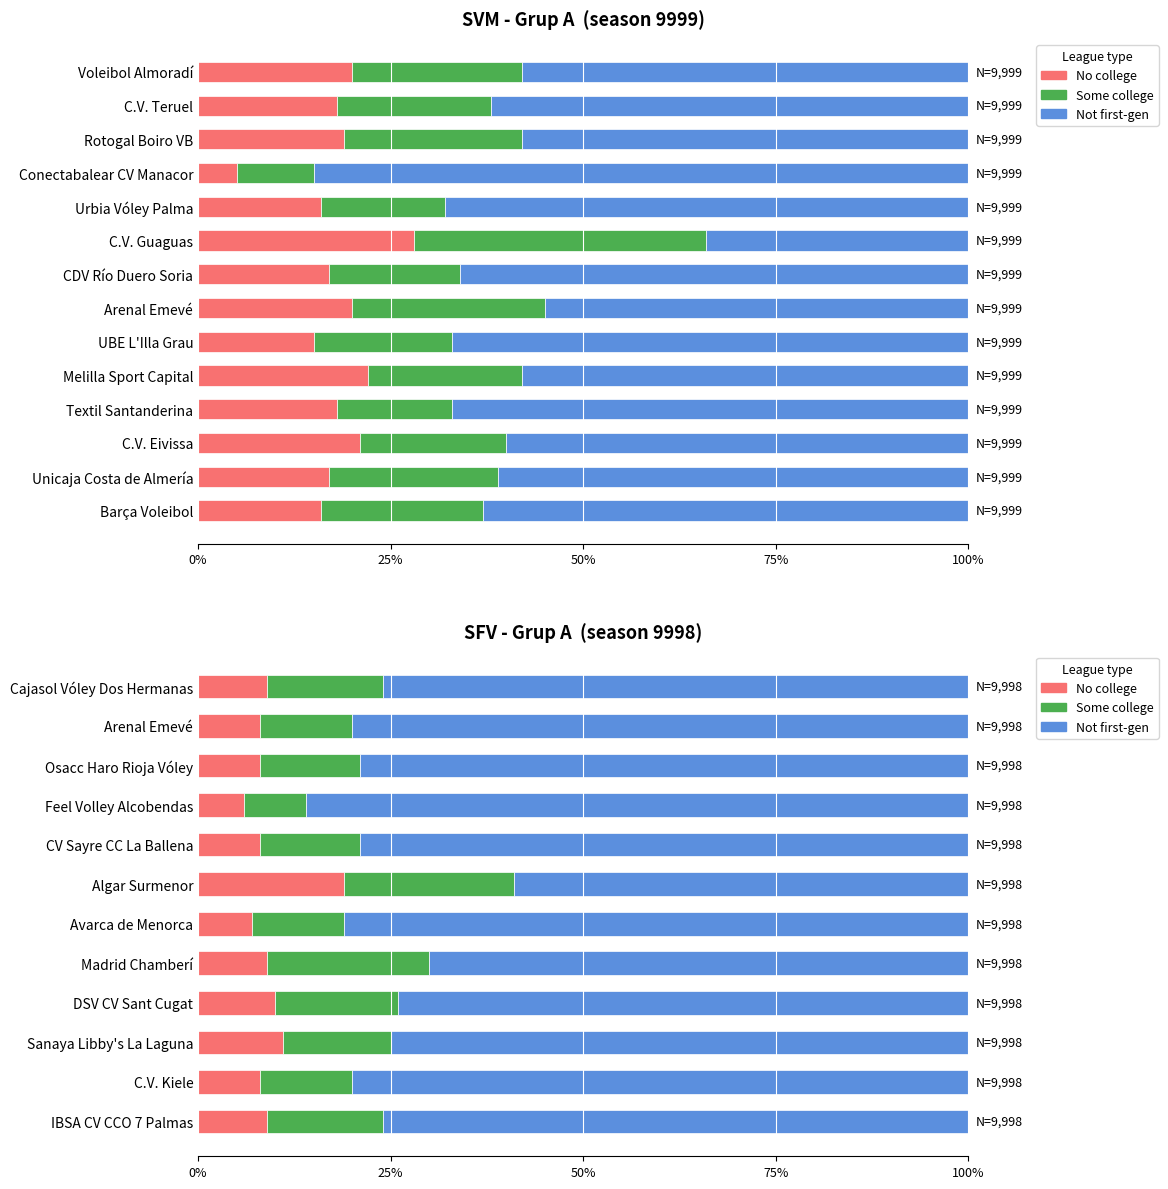

What are all the series names shown in the legend?

No college, Some college, Not first-gen